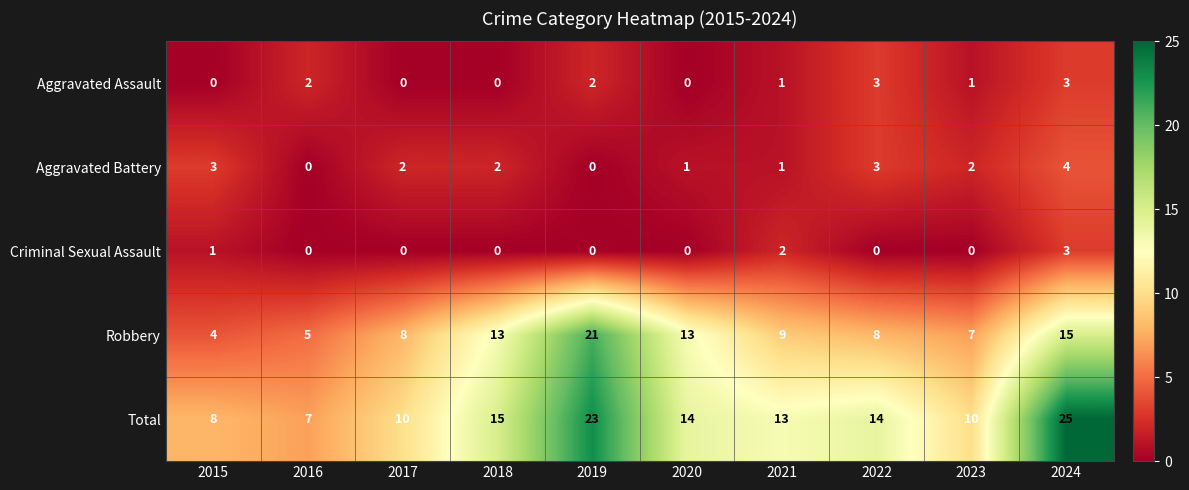

Which series has the widest spread of values?

Total